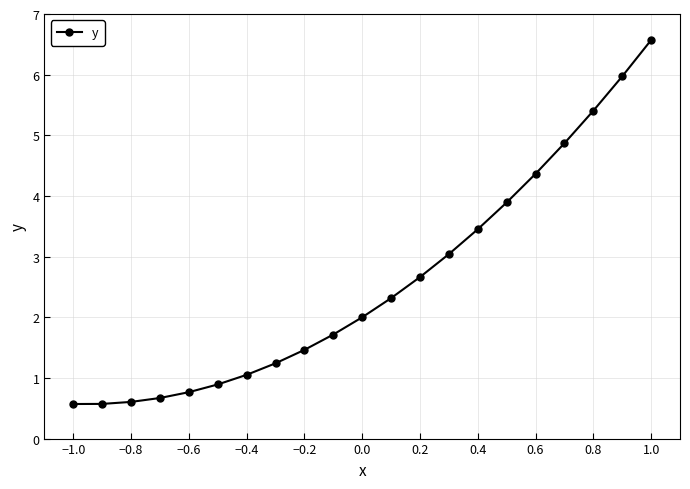

How many values are below 2?

10